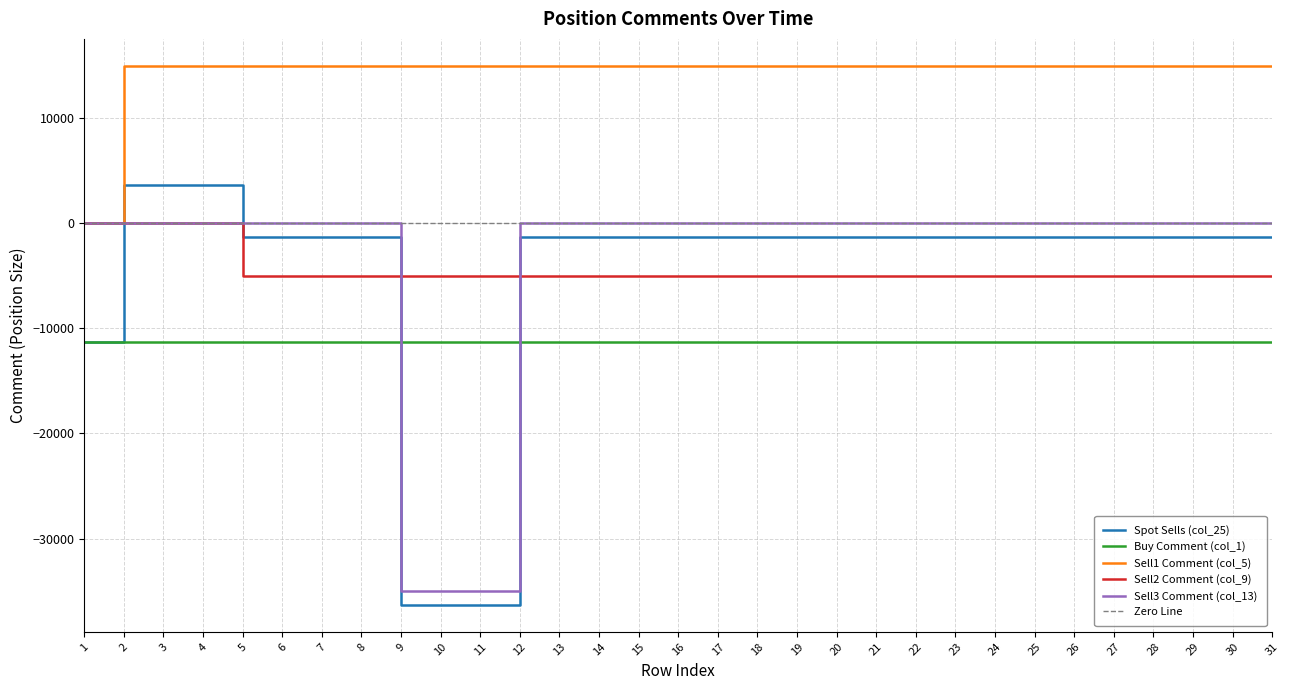

Is the value of Buy Comment (col_1) at 6 greater than the value of Sell3 Comment (col_13) at 16?

No